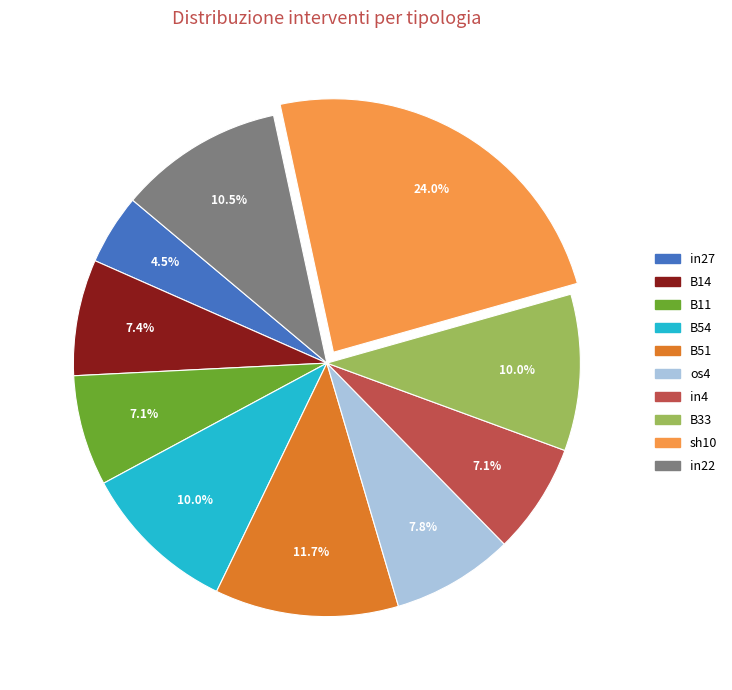

To the nearest percent, what is the difference between the largest and smallest slice percentages?

19%